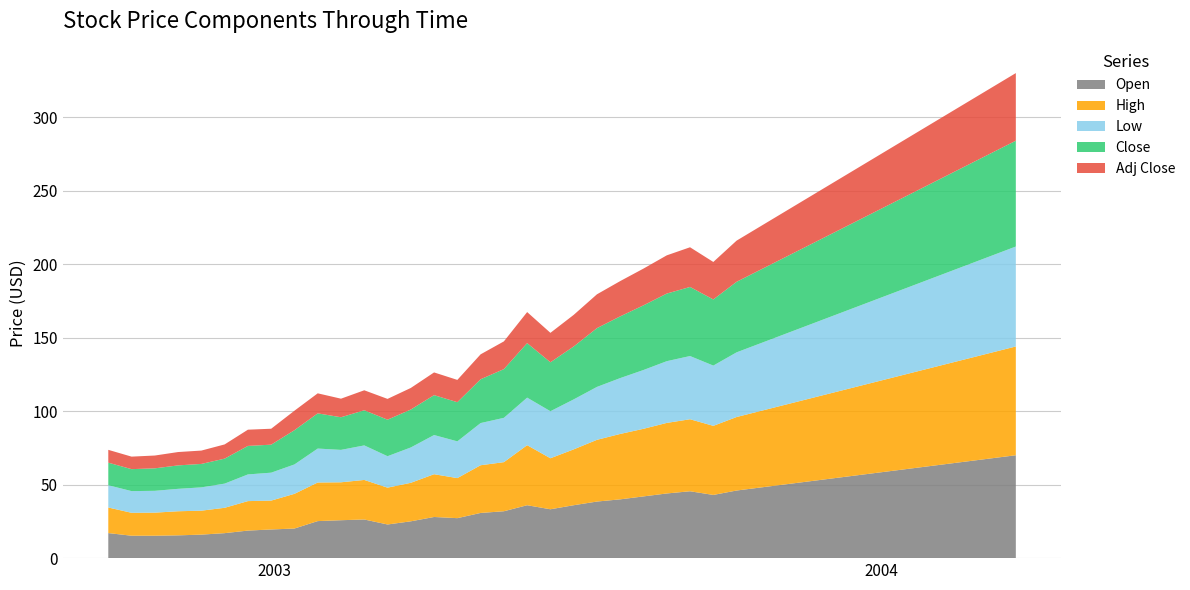

Reading left to right, extract all data points from this chart.

Open: 17.1	15.2	15.2	15.5	16.0	17.0	18.8	19.5	20.1	25.2	25.8	26.3	22.9	25.1	28.0	27.2	30.8	31.9	36.0	33.2	36.0	38.5	40.0	42.0	44.0	45.5	43.0	46.0	48.0	50.0	52.0	54.0	56.0	58.0	60.0	62.0	64.0	66.0	68.0	70.0
High: 17.4	15.6	15.7	16.4	16.3	17.2	20.1	19.6	23.6	26.2	25.8	26.9	25.1	26.2	29.1	27.2	32.5	33.4	40.9	34.7	38.0	42.0	44.5	46.0	48.0	49.0	47.0	50.0	52.0	54.0	56.0	58.0	60.0	62.0	64.0	66.0	68.0	70.0	72.0	74.0
Low: 15.2	14.8	14.8	15.2	15.8	16.4	18.1	19.0	20.0	23.1	22.1	23.5	21.4	24.1	26.6	25.0	28.7	30.1	32.4	32.0	34.0	36.0	38.0	40.0	42.0	43.0	41.0	44.0	46.0	48.0	50.0	52.0	54.0	56.0	58.0	60.0	62.0	64.0	66.0	68.0
Close: 15.3	14.9	15.3	15.9	15.9	17.0	19.4	19.1	23.3	23.9	22.2	23.9	24.9	25.8	27.1	26.6	29.8	33.1	37.1	33.3	36.0	40.0	42.0	44.0	46.0	47.0	45.0	48.0	50.0	52.0	54.0	56.0	58.0	60.0	62.0	64.0	66.0	68.0	70.0	72.0
Adj Close: 8.7	8.5	8.7	9.1	9.1	9.7	11.0	10.8	13.3	13.6	12.6	13.6	14.1	14.7	15.4	15.2	17.0	18.9	21.1	20.0	21.5	23.0	24.0	25.0	26.0	27.0	25.5	28.0	29.5	31.0	32.5	34.0	35.5	37.0	38.5	40.0	41.5	43.0	44.5	46.0